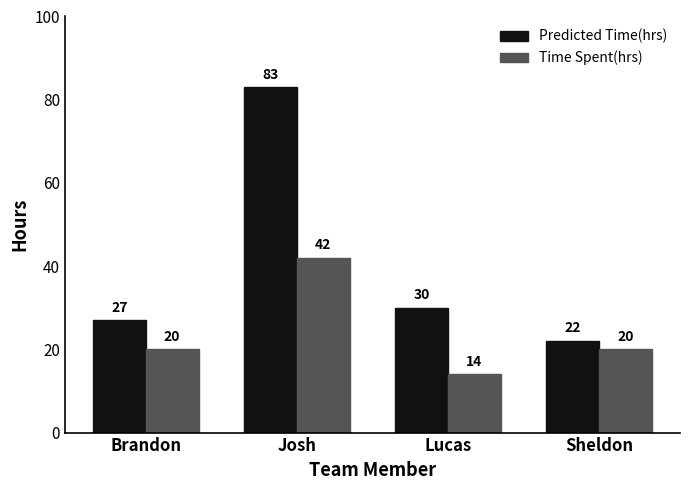

At which category does the chart reach its peak across all series?

Josh